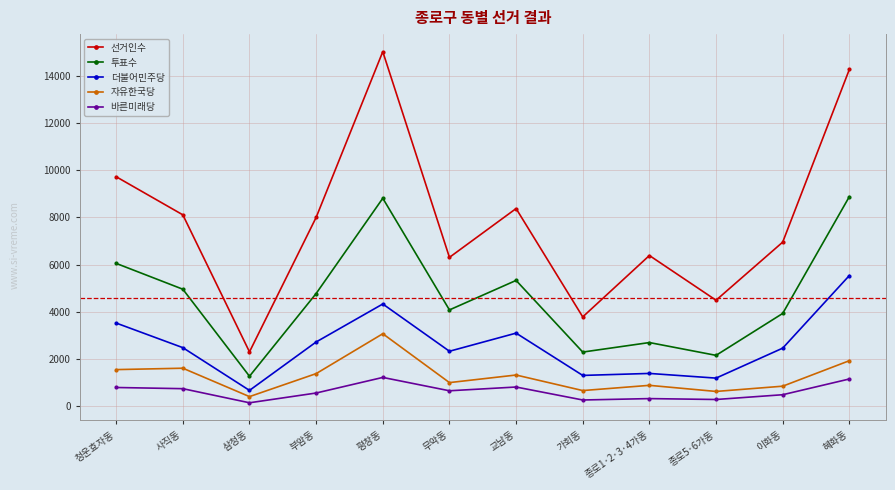

What is the total value across all series at 이화동?

14695